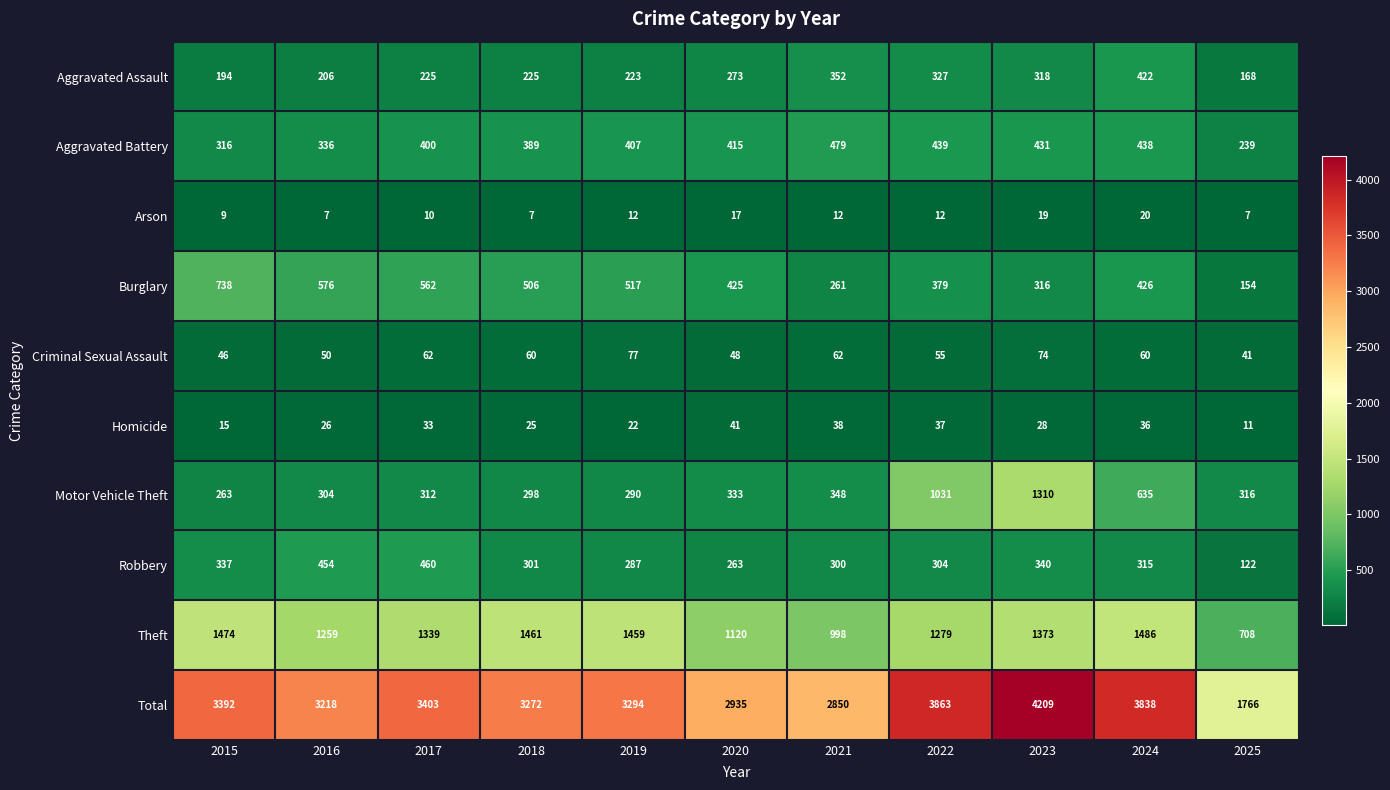

The Criminal Sexual Assault series shows 30 at 2020. True or false?

False